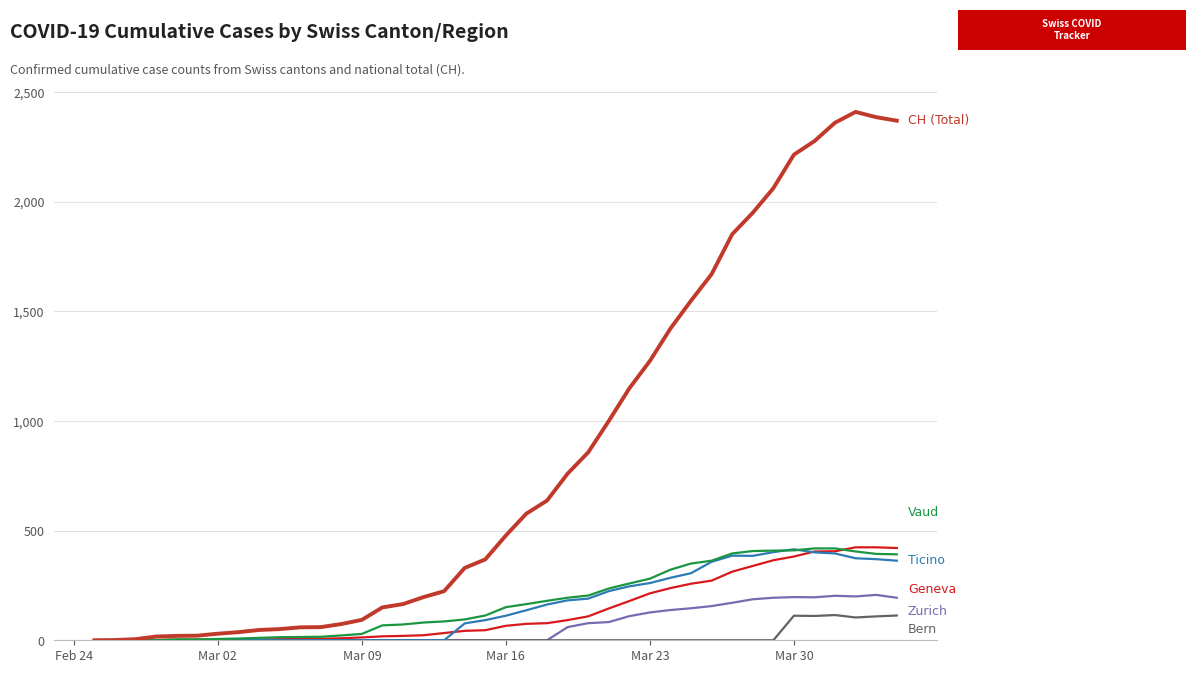

How many lines are shown in the chart?

6